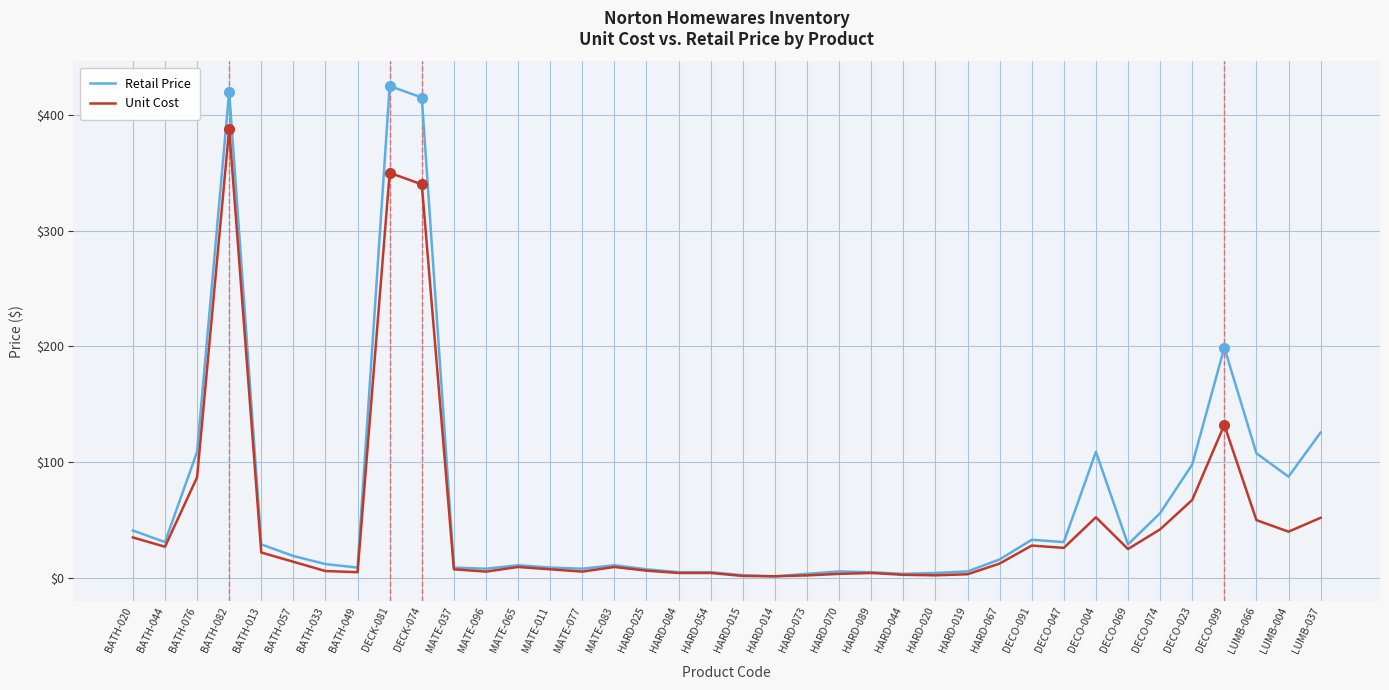

Between BATH-076 and HARD-014, which series saw the biggest shift?

Retail Price